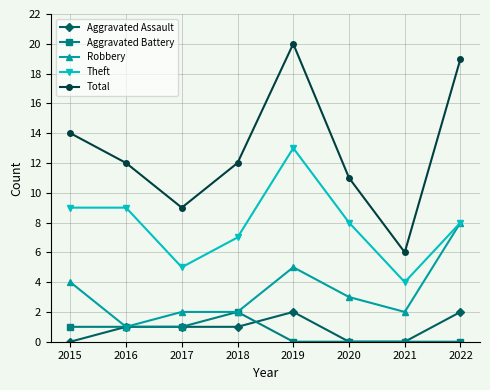

Which label corresponds to the largest value in the chart?

2019